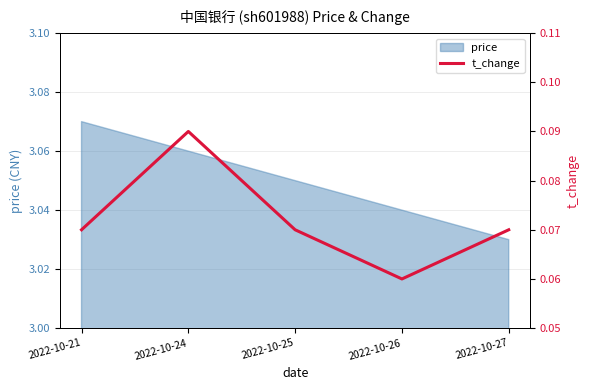

Where is price nearest to the value 3?

2022-10-27